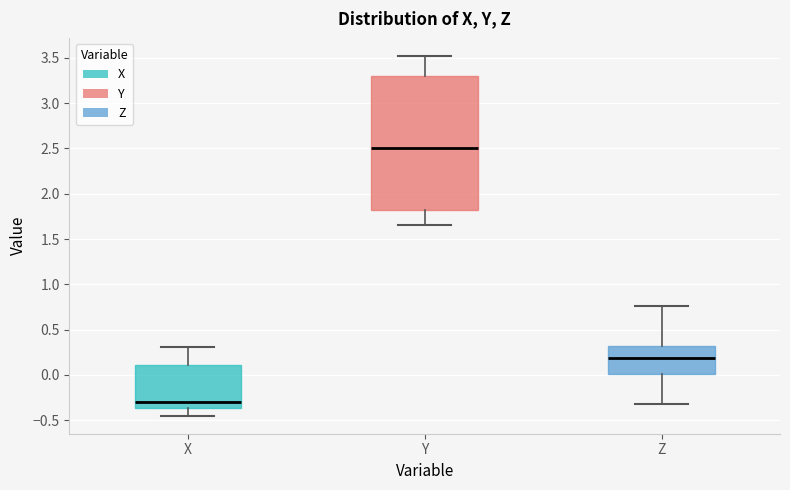

Which box is the tallest, from its lower edge to its upper edge?

Y